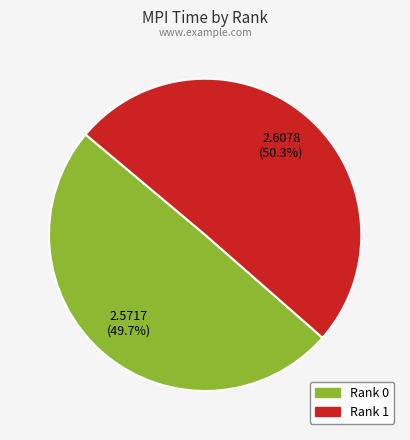

Rank the categories by value from lowest to highest.

Rank 0, Rank 1